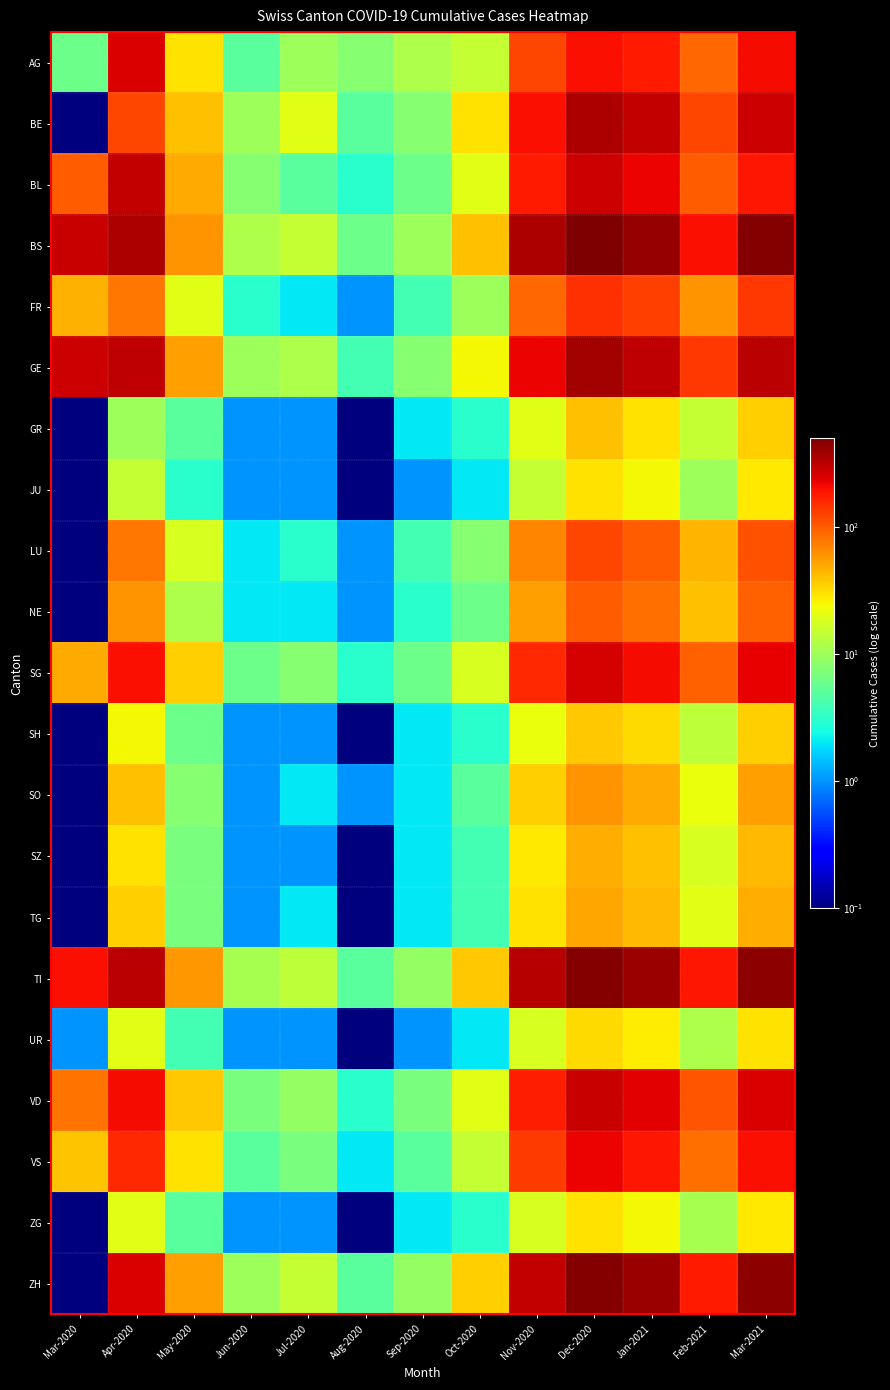

Reading left to right, transcribe all the data shown in this chart.

AG: Mar-2020=6.0	Apr-2020=249.0	May-2020=30.0	Jun-2020=5.0	Jul-2020=10.0	Aug-2020=8.0	Sep-2020=12.0	Oct-2020=15.0	Nov-2020=120.0	Dec-2020=200.0	Jan-2021=180.0	Feb-2021=90.0	Mar-2021=210.0
BE: Mar-2020=0.1	Apr-2020=120.0	May-2020=40.0	Jun-2020=10.0	Jul-2020=20.0	Aug-2020=5.0	Sep-2020=8.0	Oct-2020=30.0	Nov-2020=200.0	Dec-2020=350.0	Jan-2021=300.0	Feb-2021=120.0	Mar-2021=280.0
BL: Mar-2020=100.0	Apr-2020=298.0	May-2020=50.0	Jun-2020=8.0	Jul-2020=5.0	Aug-2020=3.0	Sep-2020=6.0	Oct-2020=20.0	Nov-2020=180.0	Dec-2020=280.0	Jan-2021=220.0	Feb-2021=100.0	Mar-2021=190.0
BS: Mar-2020=292.0	Apr-2020=350.0	May-2020=60.0	Jun-2020=12.0	Jul-2020=15.0	Aug-2020=6.0	Sep-2020=10.0	Oct-2020=40.0	Nov-2020=350.0	Dec-2020=500.0	Jan-2021=420.0	Feb-2021=200.0	Mar-2021=480.0
FR: Mar-2020=46.0	Apr-2020=80.0	May-2020=20.0	Jun-2020=3.0	Jul-2020=2.0	Aug-2020=1.0	Sep-2020=4.0	Oct-2020=10.0	Nov-2020=90.0	Dec-2020=150.0	Jan-2021=130.0	Feb-2021=60.0	Mar-2021=140.0
GE: Mar-2020=283.0	Apr-2020=305.0	May-2020=55.0	Jun-2020=10.0	Jul-2020=12.0	Aug-2020=4.0	Sep-2020=8.0	Oct-2020=25.0	Nov-2020=220.0	Dec-2020=380.0	Jan-2021=310.0	Feb-2021=140.0	Mar-2021=320.0
GR: Mar-2020=0.1	Apr-2020=10.0	May-2020=5.0	Jun-2020=1.0	Jul-2020=1.0	Aug-2020=0.1	Sep-2020=2.0	Oct-2020=3.0	Nov-2020=20.0	Dec-2020=40.0	Jan-2021=30.0	Feb-2021=15.0	Mar-2021=35.0
JU: Mar-2020=0.1	Apr-2020=15.0	May-2020=3.0	Jun-2020=1.0	Jul-2020=1.0	Aug-2020=0.1	Sep-2020=1.0	Oct-2020=2.0	Nov-2020=15.0	Dec-2020=30.0	Jan-2021=25.0	Feb-2021=10.0	Mar-2021=28.0
LU: Mar-2020=0.1	Apr-2020=80.0	May-2020=18.0	Jun-2020=2.0	Jul-2020=3.0	Aug-2020=1.0	Sep-2020=4.0	Oct-2020=8.0	Nov-2020=70.0	Dec-2020=120.0	Jan-2021=100.0	Feb-2021=45.0	Mar-2021=110.0
NE: Mar-2020=0.1	Apr-2020=60.0	May-2020=12.0	Jun-2020=2.0	Jul-2020=2.0	Aug-2020=1.0	Sep-2020=3.0	Oct-2020=6.0	Nov-2020=55.0	Dec-2020=100.0	Jan-2021=85.0	Feb-2021=40.0	Mar-2021=95.0
SG: Mar-2020=50.0	Apr-2020=200.0	May-2020=35.0	Jun-2020=6.0	Jul-2020=8.0	Aug-2020=3.0	Sep-2020=6.0	Oct-2020=18.0	Nov-2020=160.0	Dec-2020=260.0	Jan-2021=210.0	Feb-2021=95.0	Mar-2021=230.0
SH: Mar-2020=0.1	Apr-2020=25.0	May-2020=6.0	Jun-2020=1.0	Jul-2020=1.0	Aug-2020=0.1	Sep-2020=2.0	Oct-2020=3.0	Nov-2020=22.0	Dec-2020=38.0	Jan-2021=32.0	Feb-2021=14.0	Mar-2021=36.0
SO: Mar-2020=0.1	Apr-2020=40.0	May-2020=8.0	Jun-2020=1.0	Jul-2020=2.0	Aug-2020=1.0	Sep-2020=2.0	Oct-2020=5.0	Nov-2020=35.0	Dec-2020=60.0	Jan-2021=50.0	Feb-2021=22.0	Mar-2021=55.0
SZ: Mar-2020=0.1	Apr-2020=30.0	May-2020=7.0	Jun-2020=1.0	Jul-2020=1.0	Aug-2020=0.1	Sep-2020=2.0	Oct-2020=4.0	Nov-2020=28.0	Dec-2020=48.0	Jan-2021=40.0	Feb-2021=18.0	Mar-2021=44.0
TG: Mar-2020=0.1	Apr-2020=35.0	May-2020=7.0	Jun-2020=1.0	Jul-2020=2.0	Aug-2020=0.1	Sep-2020=2.0	Oct-2020=4.0	Nov-2020=30.0	Dec-2020=52.0	Jan-2021=43.0	Feb-2021=20.0	Mar-2021=48.0
TI: Mar-2020=202.0	Apr-2020=314.0	May-2020=58.0	Jun-2020=11.0	Jul-2020=14.0	Aug-2020=5.0	Sep-2020=9.0	Oct-2020=38.0	Nov-2020=330.0	Dec-2020=480.0	Jan-2021=400.0	Feb-2021=185.0	Mar-2021=450.0
UR: Mar-2020=1.0	Apr-2020=20.0	May-2020=4.0	Jun-2020=1.0	Jul-2020=1.0	Aug-2020=0.1	Sep-2020=1.0	Oct-2020=2.0	Nov-2020=18.0	Dec-2020=32.0	Jan-2021=27.0	Feb-2021=12.0	Mar-2021=30.0
VD: Mar-2020=81.0	Apr-2020=210.0	May-2020=38.0	Jun-2020=7.0	Jul-2020=9.0	Aug-2020=3.0	Sep-2020=7.0	Oct-2020=20.0	Nov-2020=175.0	Dec-2020=290.0	Jan-2021=235.0	Feb-2021=105.0	Mar-2021=250.0
VS: Mar-2020=39.0	Apr-2020=160.0	May-2020=30.0	Jun-2020=5.0	Jul-2020=7.0	Aug-2020=2.0	Sep-2020=5.0	Oct-2020=15.0	Nov-2020=135.0	Dec-2020=225.0	Jan-2021=185.0	Feb-2021=83.0	Mar-2021=200.0
ZG: Mar-2020=0.1	Apr-2020=20.0	May-2020=5.0	Jun-2020=1.0	Jul-2020=1.0	Aug-2020=0.1	Sep-2020=2.0	Oct-2020=3.0	Nov-2020=18.0	Dec-2020=30.0	Jan-2021=25.0	Feb-2021=11.0	Mar-2021=28.0
ZH: Mar-2020=0.1	Apr-2020=250.0	May-2020=55.0	Jun-2020=10.0	Jul-2020=15.0	Aug-2020=5.0	Sep-2020=9.0	Oct-2020=35.0	Nov-2020=300.0	Dec-2020=480.0	Jan-2021=400.0	Feb-2021=180.0	Mar-2021=440.0